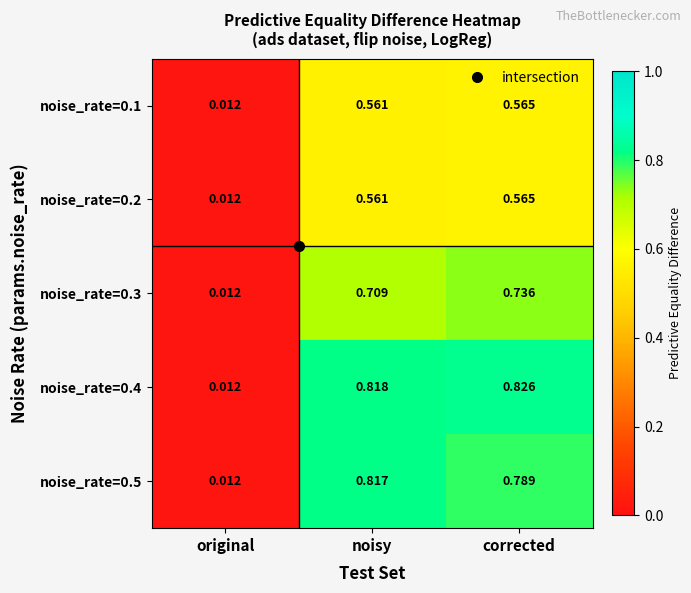

List the labels in order of noise_rate=0.5 value, smallest first.

original, corrected, noisy